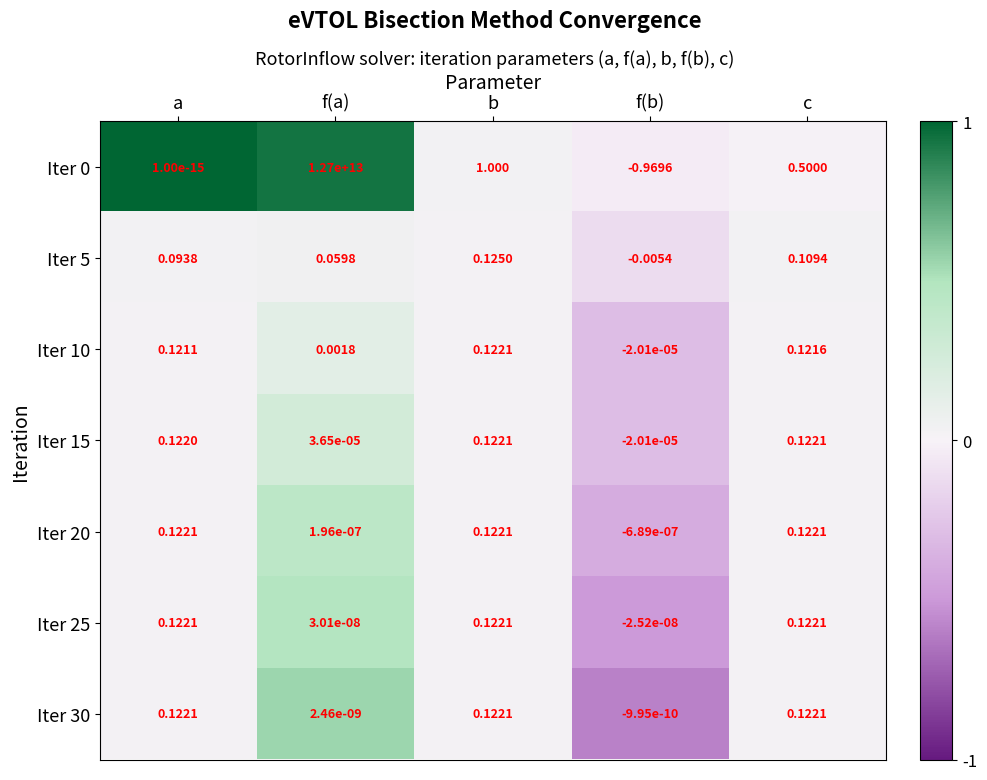

Where is Iter 15 nearest to the value 0?

f(b)